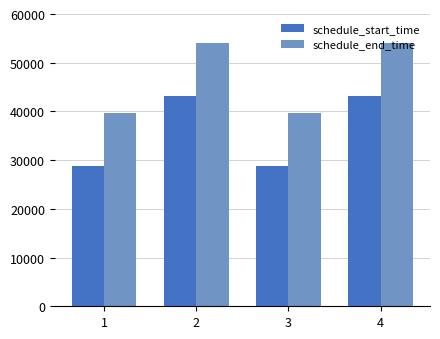

What is the total value across all series at 2?

97200